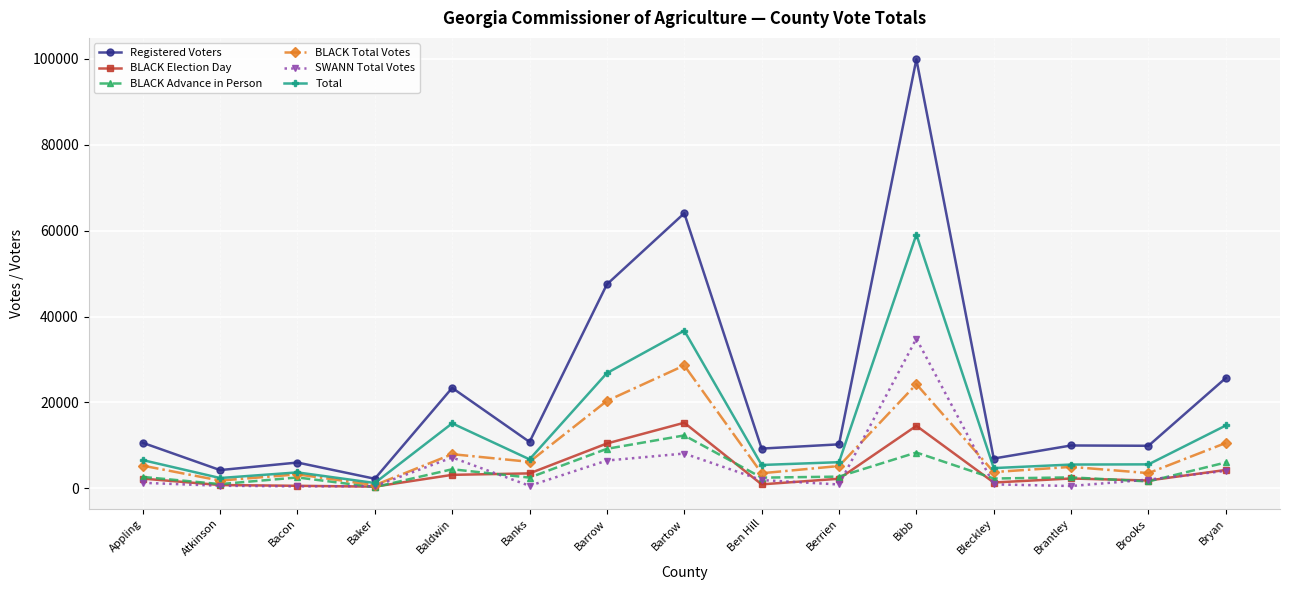

Is it true that SWANN Total Votes equals 503 at Baker?

True